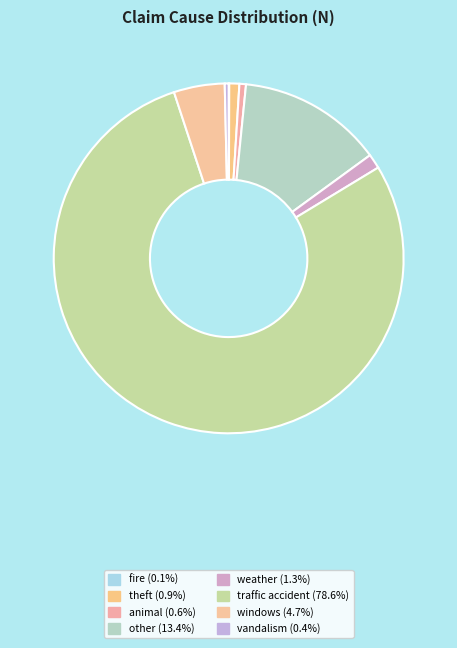

How many segments does this pie chart have?

8